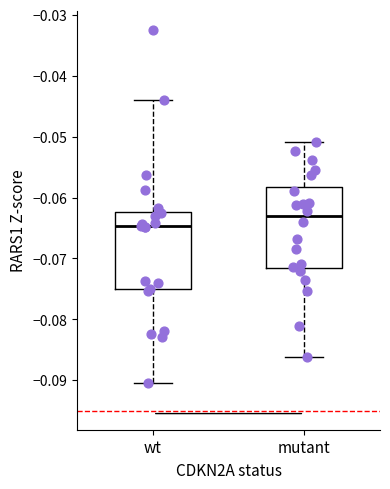

Which box's median line is the highest?

mutant